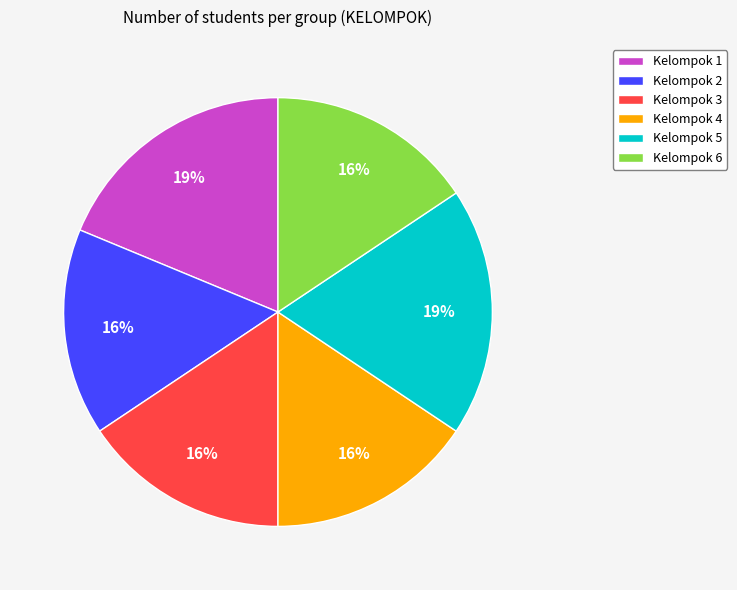

Does Kelompok 2 represent more than half of the total?

No